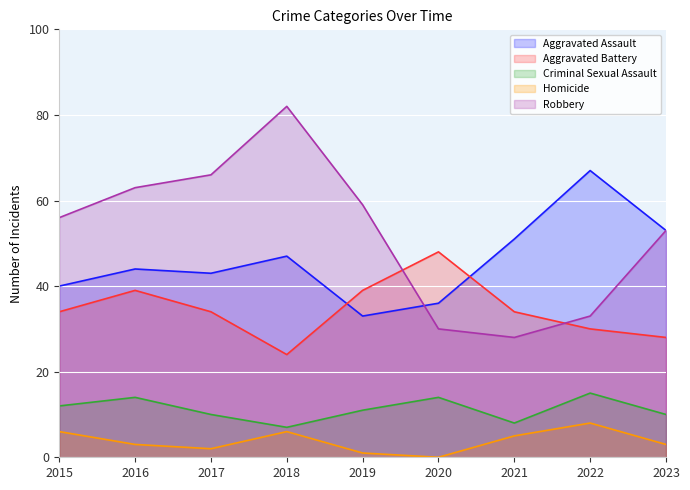

Reading left to right, transcribe all the data shown in this chart.

Aggravated Assault: 2015=40	2016=44	2017=43	2018=47	2019=33	2020=36	2021=51	2022=67	2023=53
Aggravated Battery: 2015=34	2016=39	2017=34	2018=24	2019=39	2020=48	2021=34	2022=30	2023=28
Criminal Sexual Assault: 2015=12	2016=14	2017=10	2018=7	2019=11	2020=14	2021=8	2022=15	2023=10
Homicide: 2015=6	2016=3	2017=2	2018=6	2019=1	2020=0	2021=5	2022=8	2023=3
Robbery: 2015=56	2016=63	2017=66	2018=82	2019=59	2020=30	2021=28	2022=33	2023=53